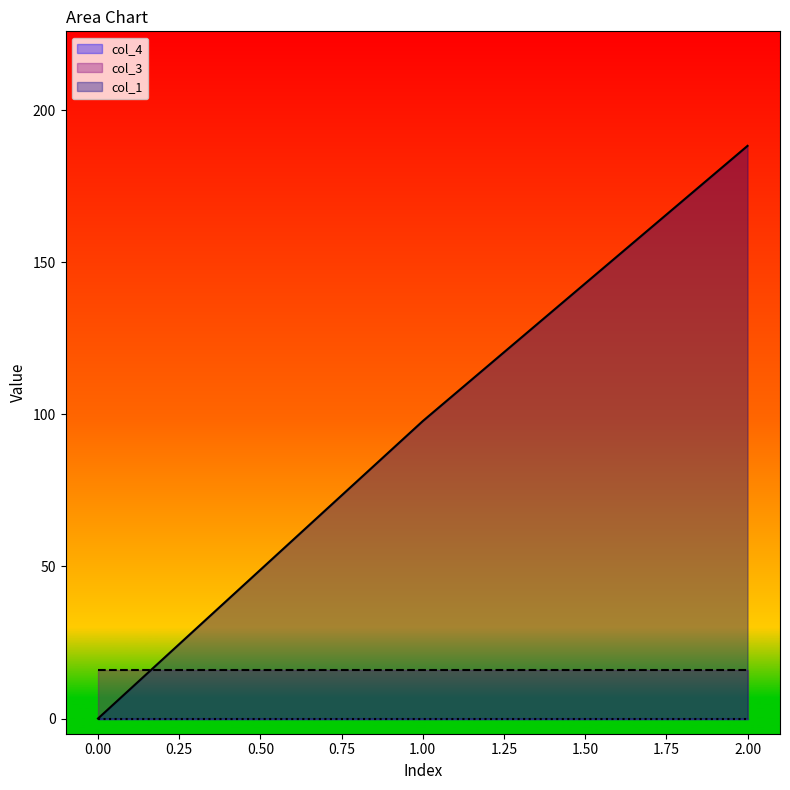

Rank the series at 1 from lowest to highest value.

col_4, col_3, col_1